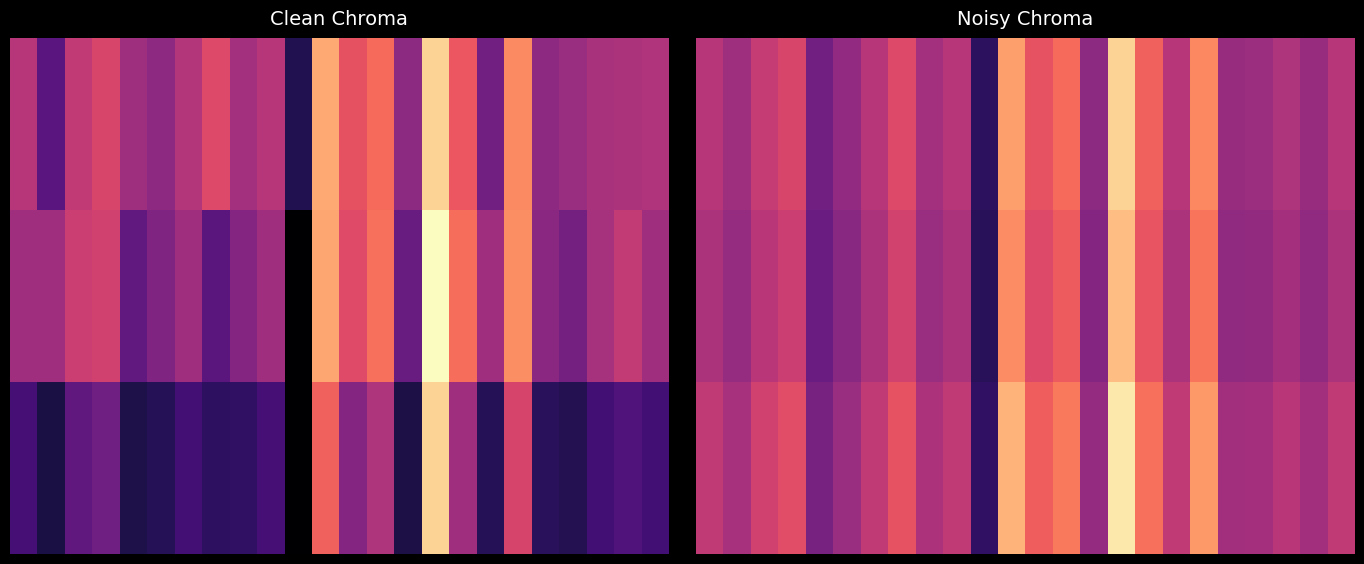

The kappa series shows 0.2 at 13. True or false?

False